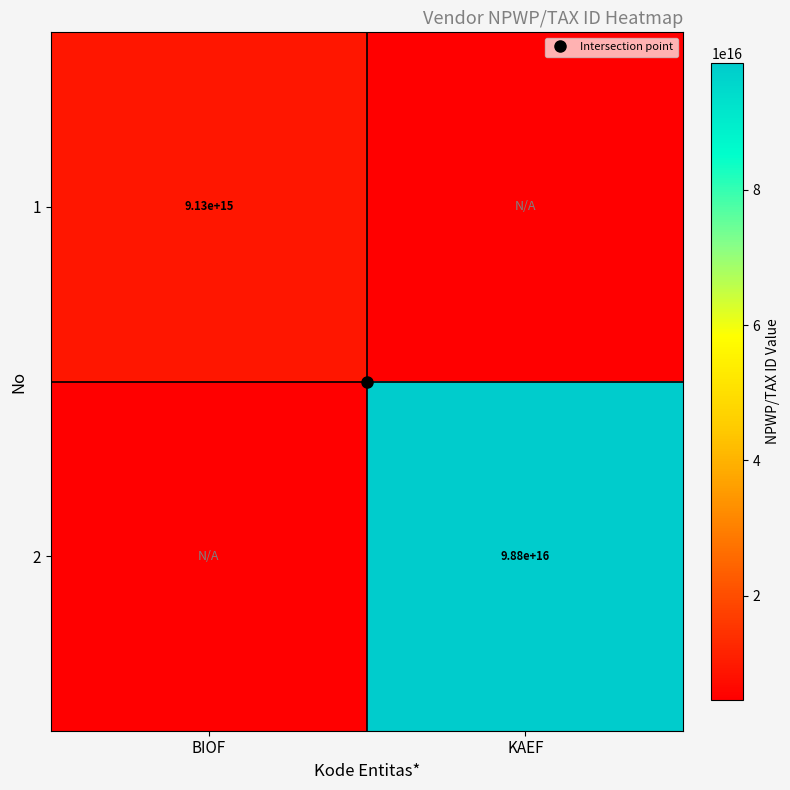

Which series has the widest spread of values?

2